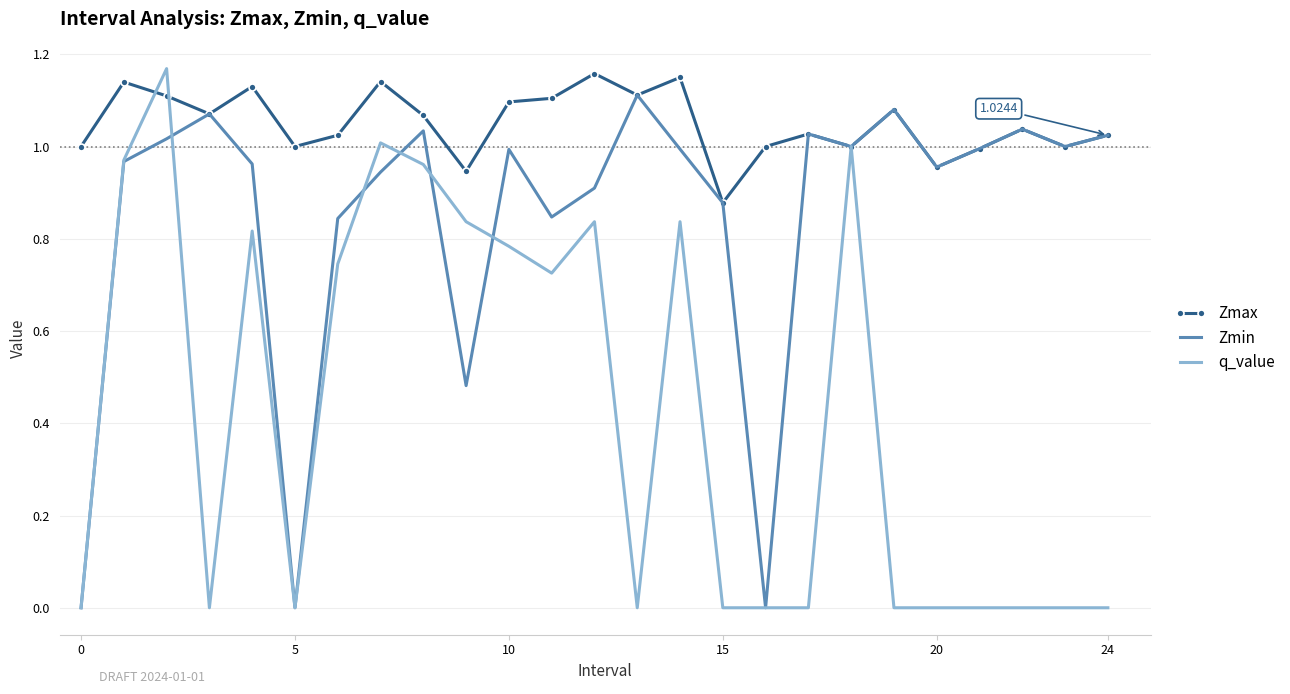

Which series has the largest total across all categories?

Zmax